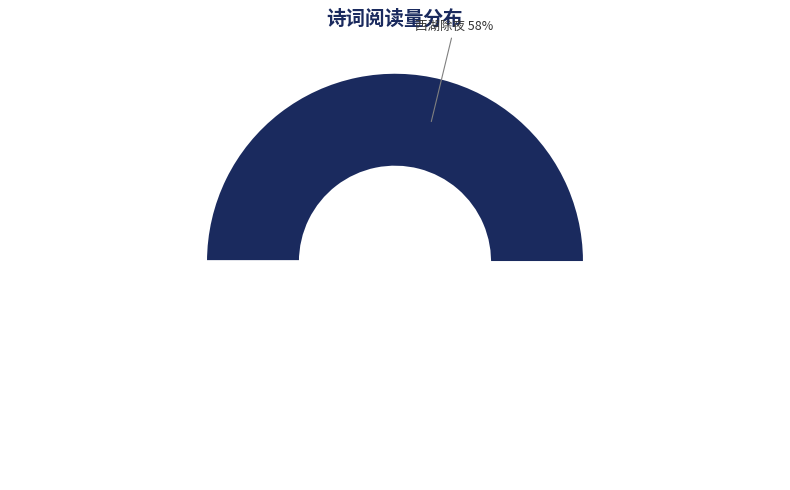

Count the number of slices in the pie.

3